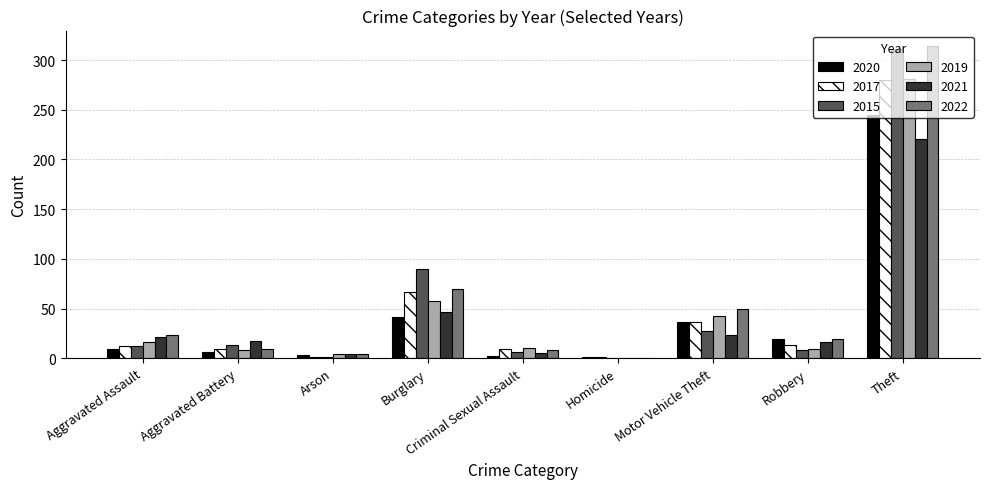

Where is 2017 nearest to the value 140?

Burglary